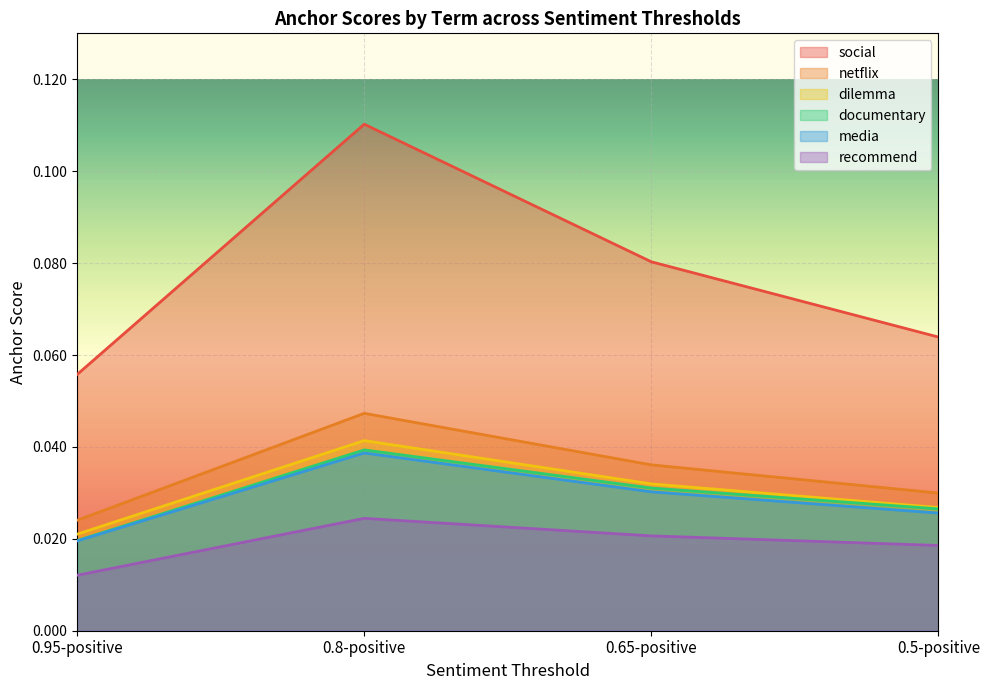

True or false: media has a value of 0.0 at 0.65-positive.

True